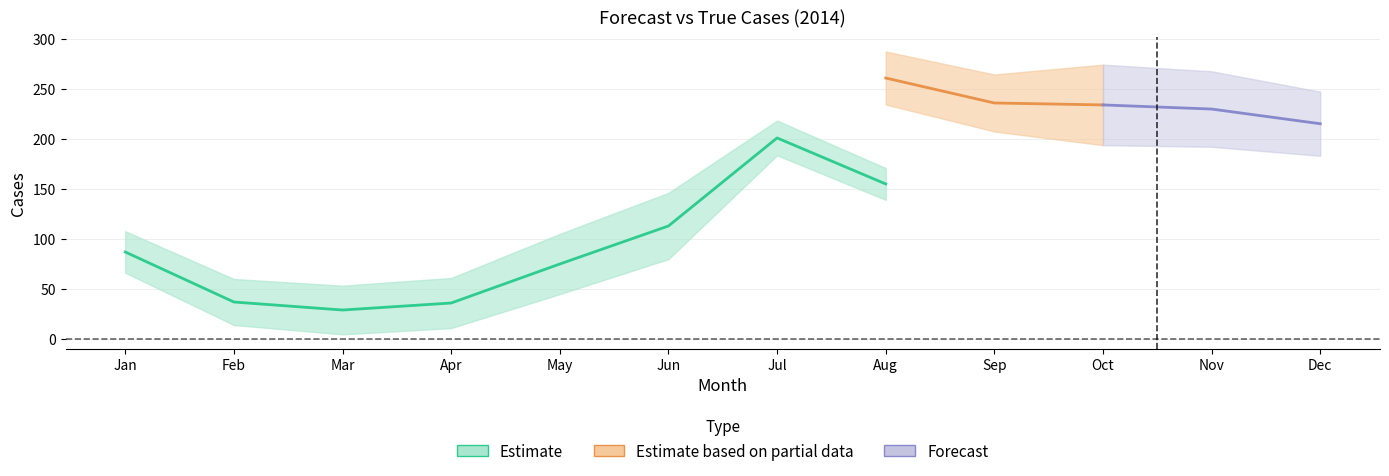

How many data points in true_cases are above 87?

4